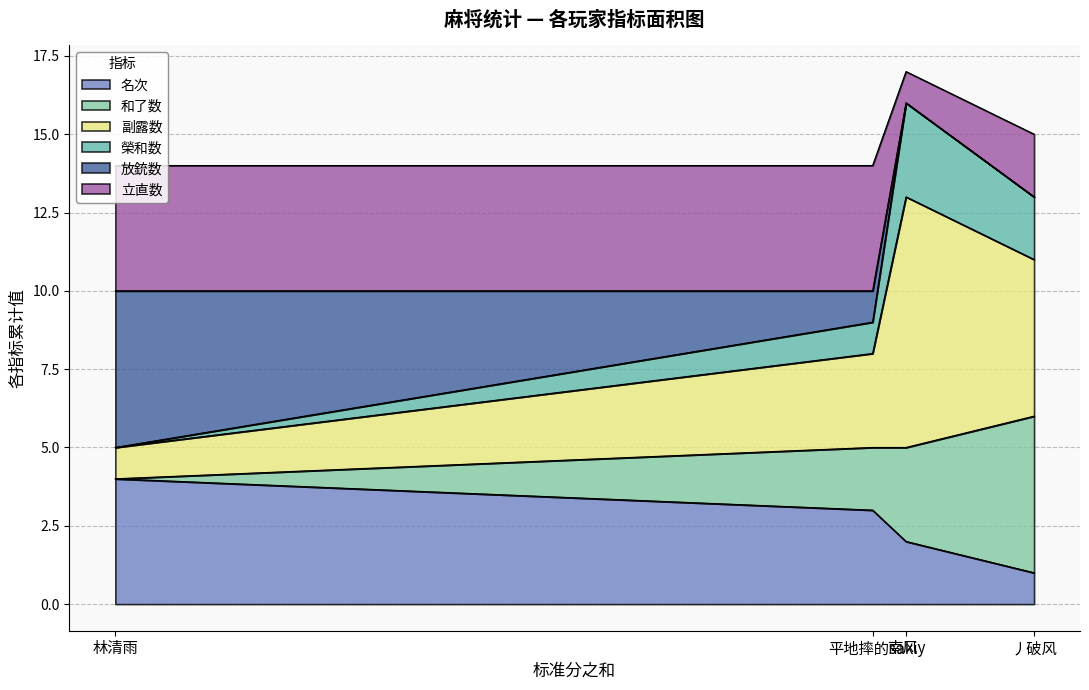

How many interior local peaks does the 立直数 series have?

1